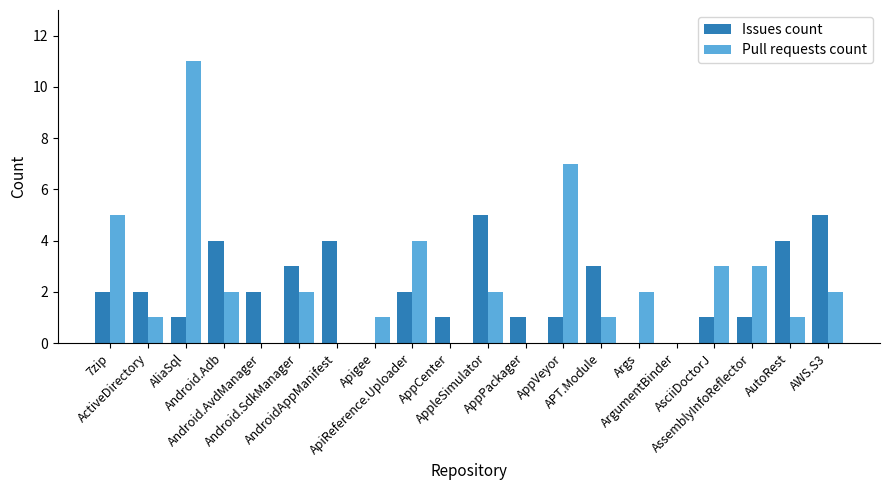

Reading right to left, extract all data points from this chart.

Issues count: 5	4	1	1	0	0	3	1	1	5	1	2	0	4	3	2	4	1	2	2
Pull requests count: 2	1	3	3	0	2	1	7	0	2	0	4	1	0	2	0	2	11	1	5